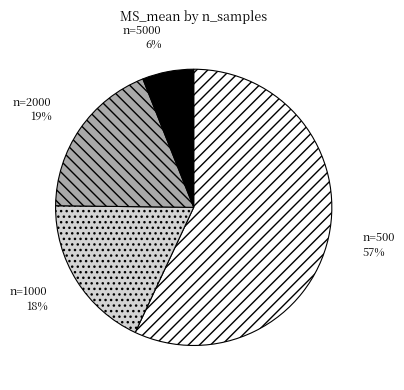

Count the number of slices in the pie.

4